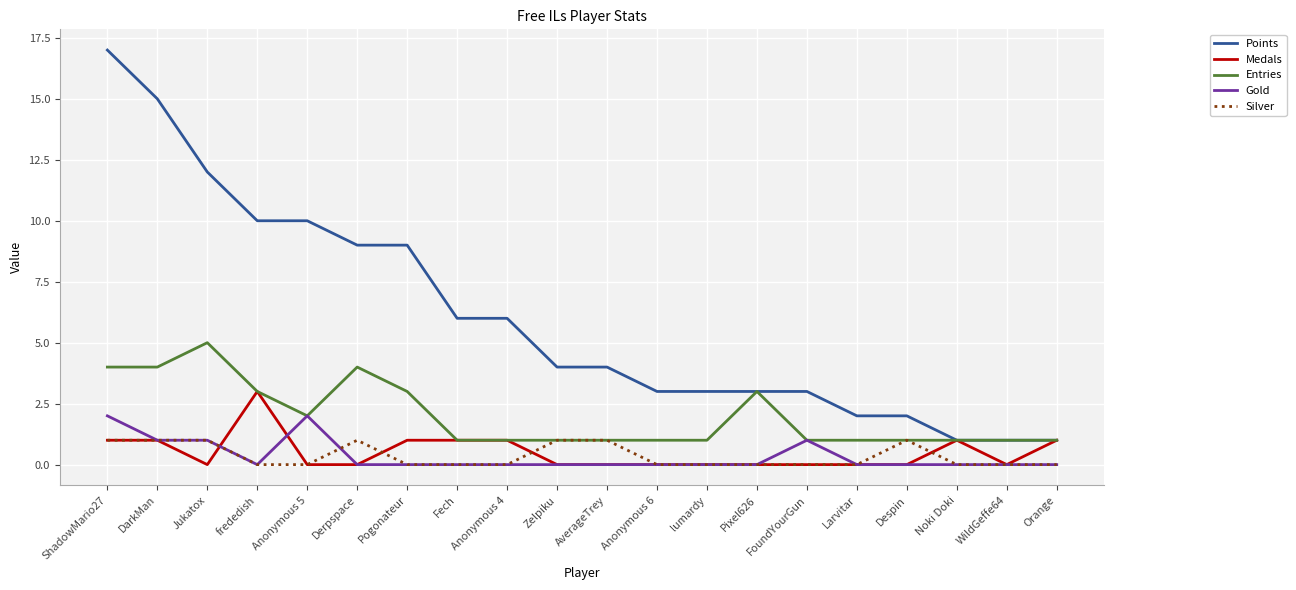

At which label does Entries reach its peak?

Jukatox